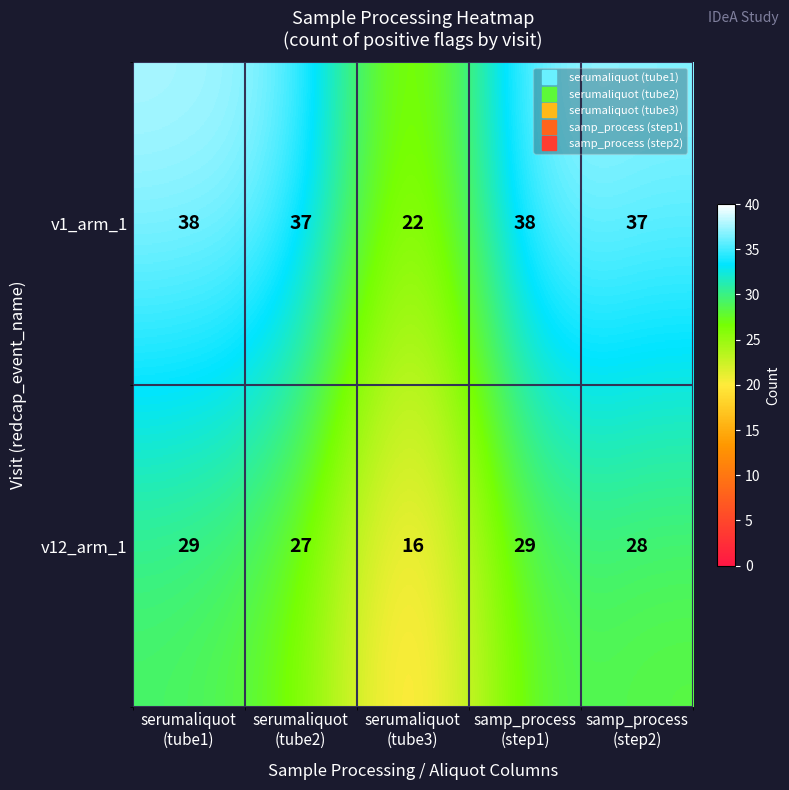

What is the greatest value displayed?

38